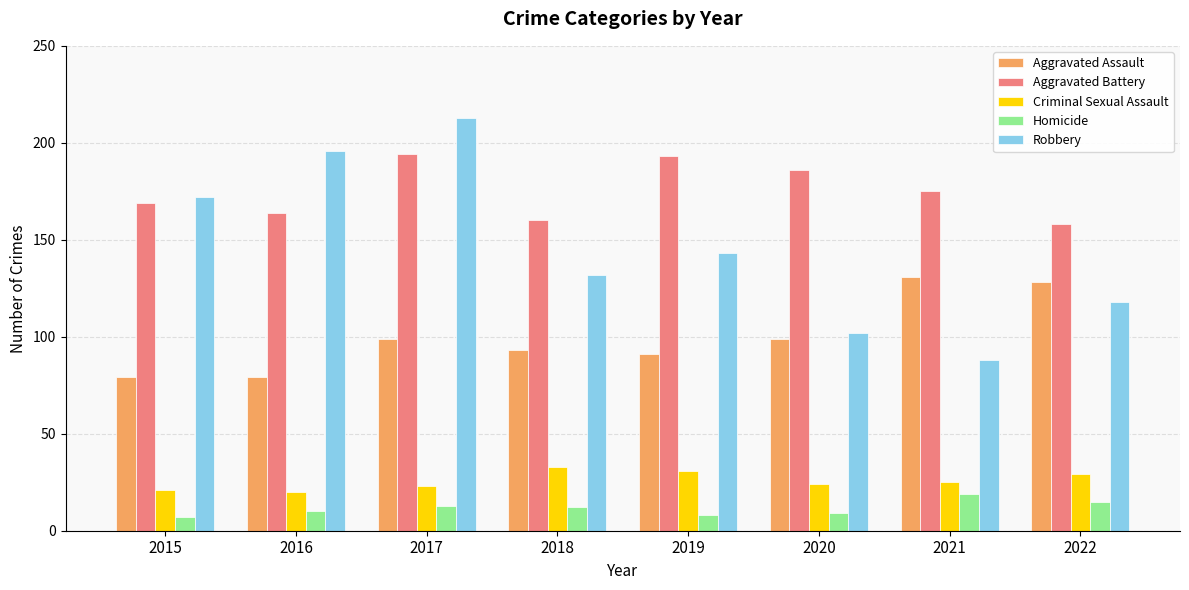

How many groups of bars are there?

8